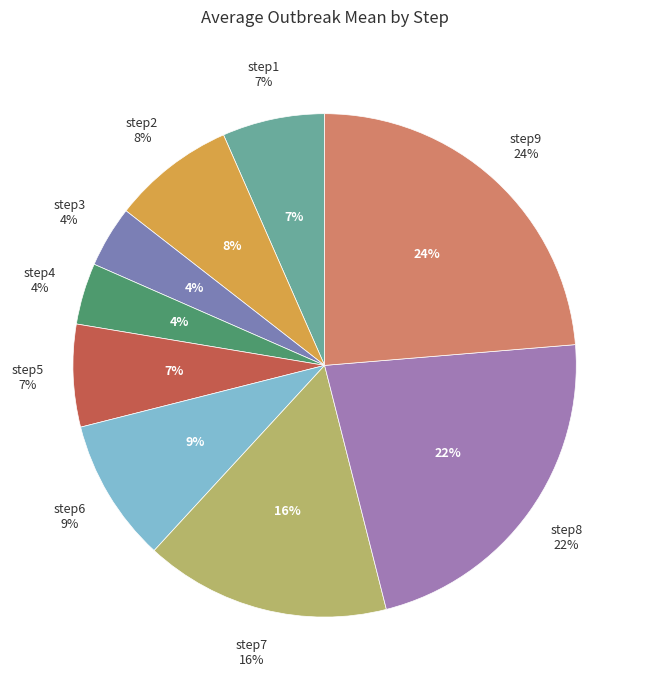

Is there any slice that represents more than half of the pie?

No